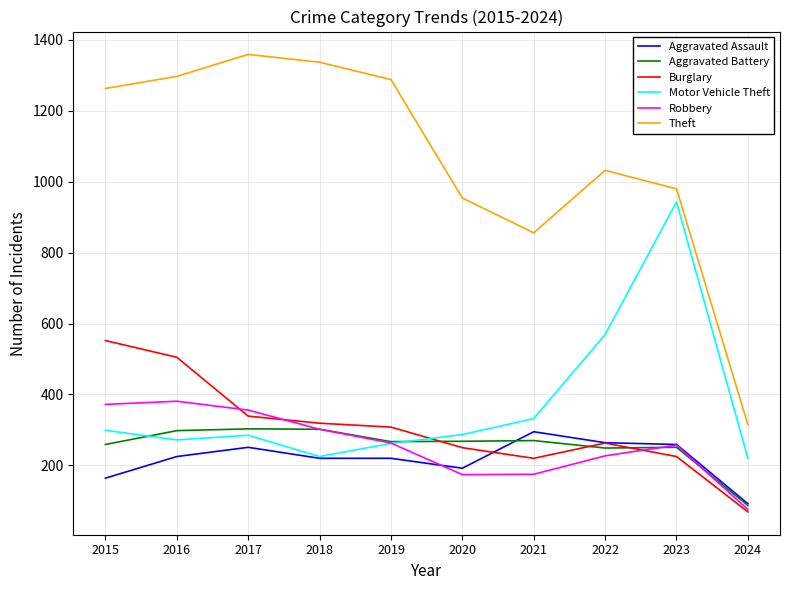

What is the difference between the highest and lowest values at 2023?

755